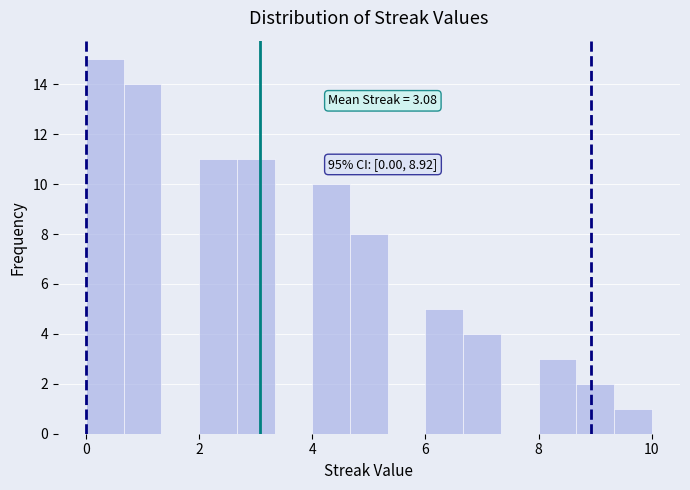

Read against the x-axis, roughly where is the centre of the tallest bar?

0.4